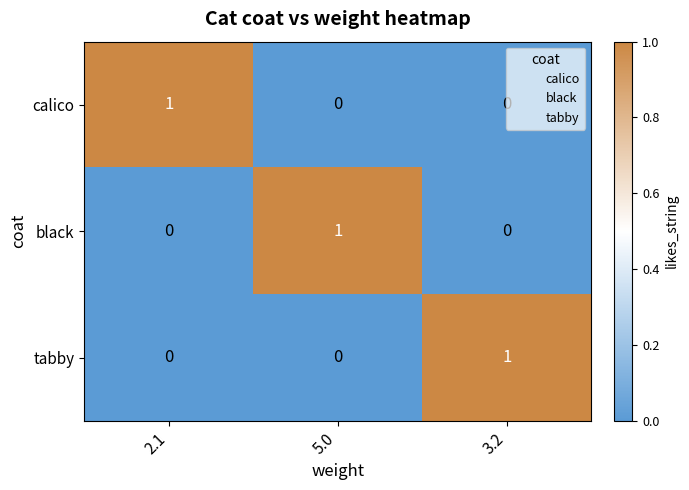

At which label does tabby reach its peak?

3.2